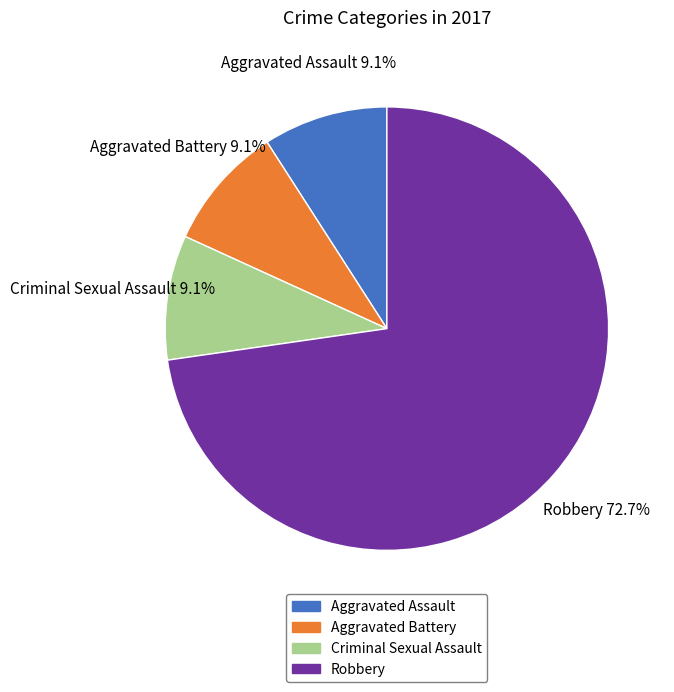

True or false: Aggravated Assault accounts for 20% of the total.

False